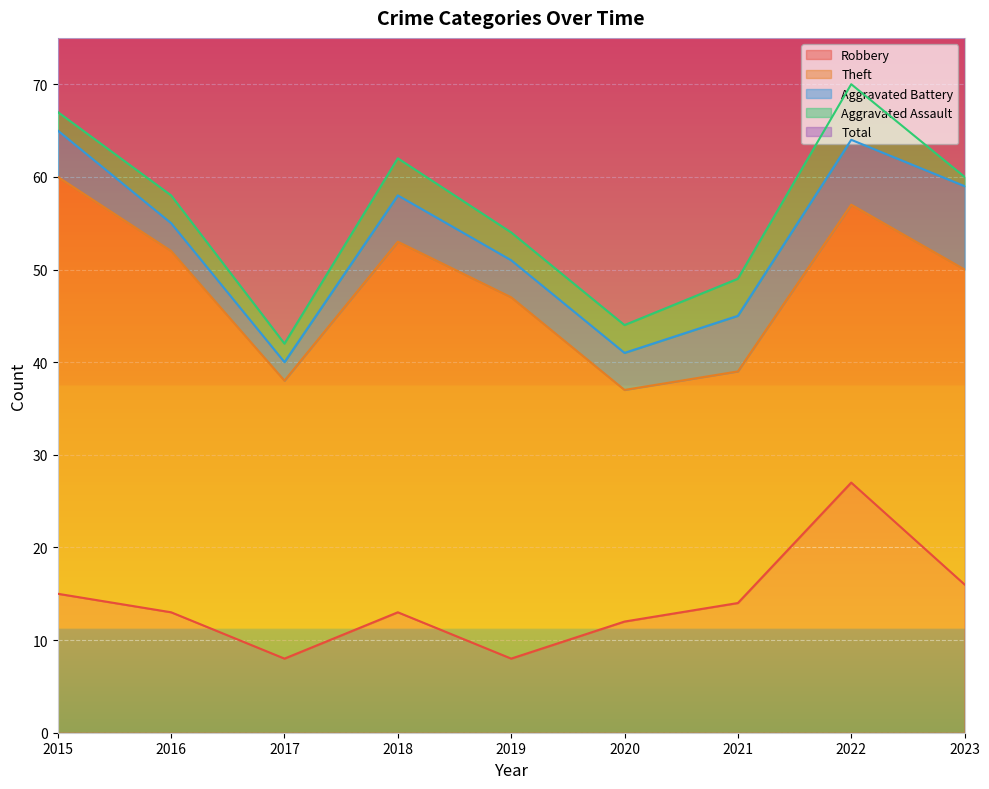

What is the total value across all series at 2015?

134